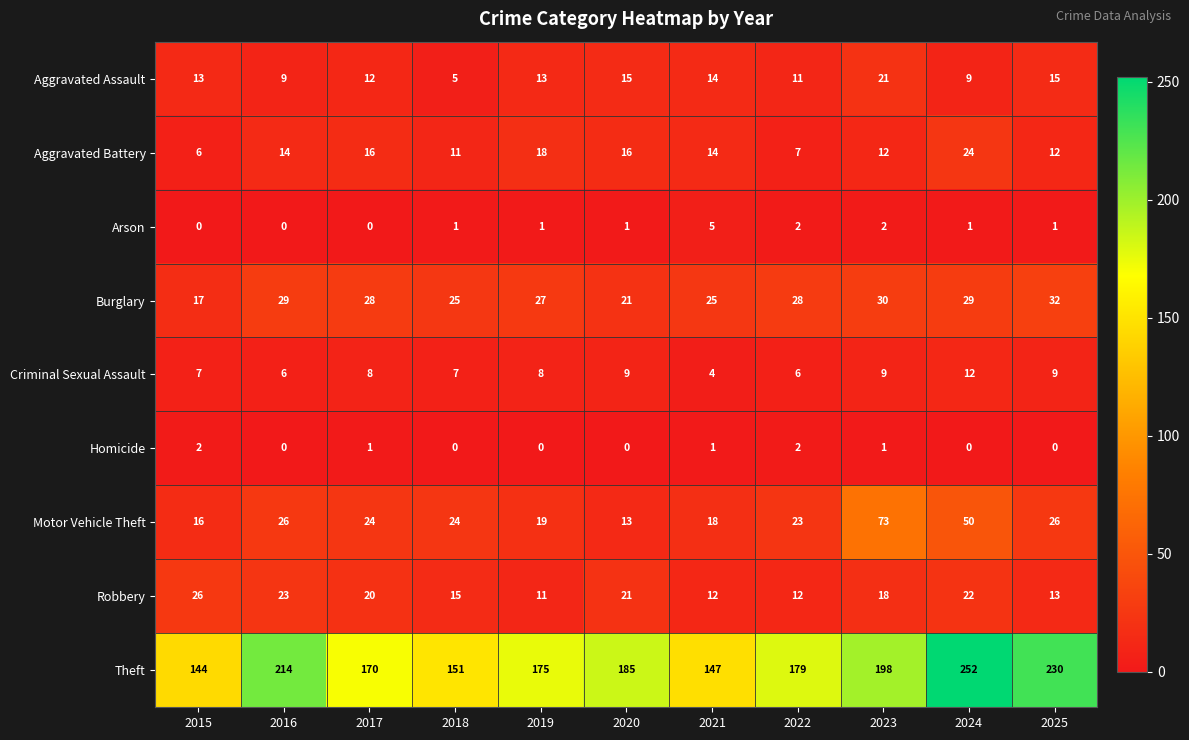

Which series changed the most between 2017 and 2019?

Robbery